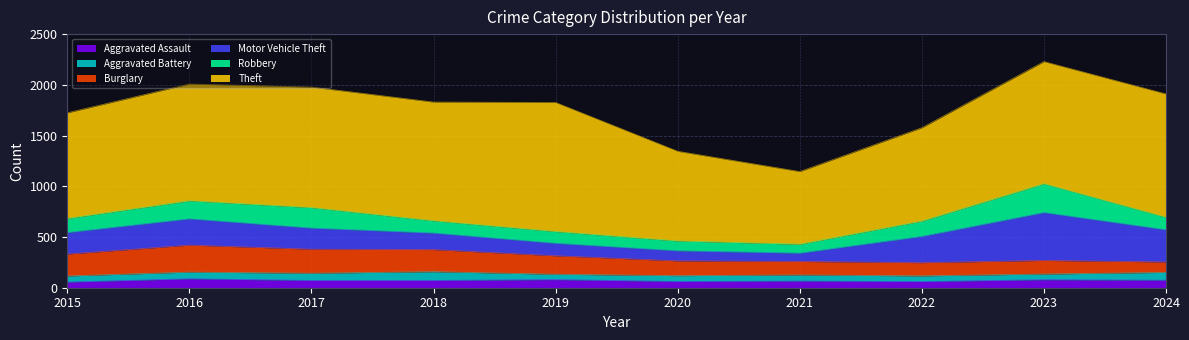

What is the spread (max minus min) of values at 2015?

985